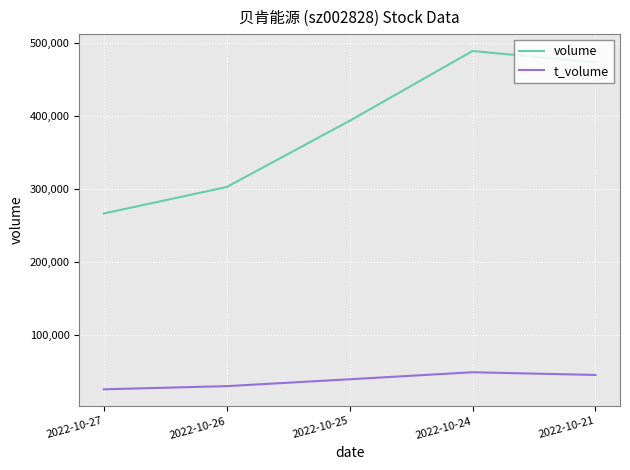

Reading left to right, extract all data points from this chart.

volume: 266480	302652	393104	488438	472936
t_volume: 26279	30598	39973	49573	45889